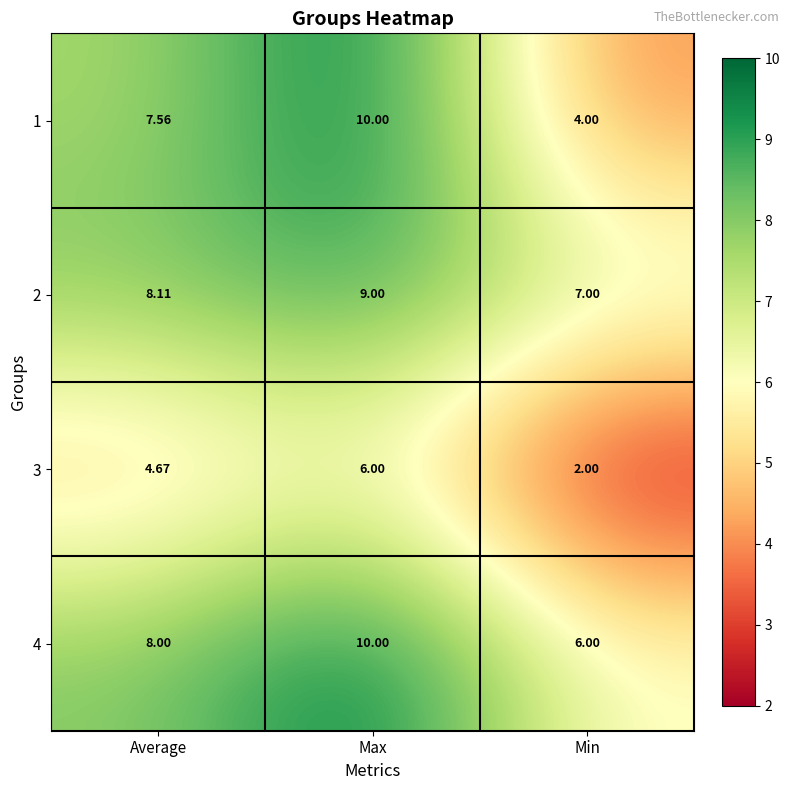

At which category is the sum across all series the highest?

Max